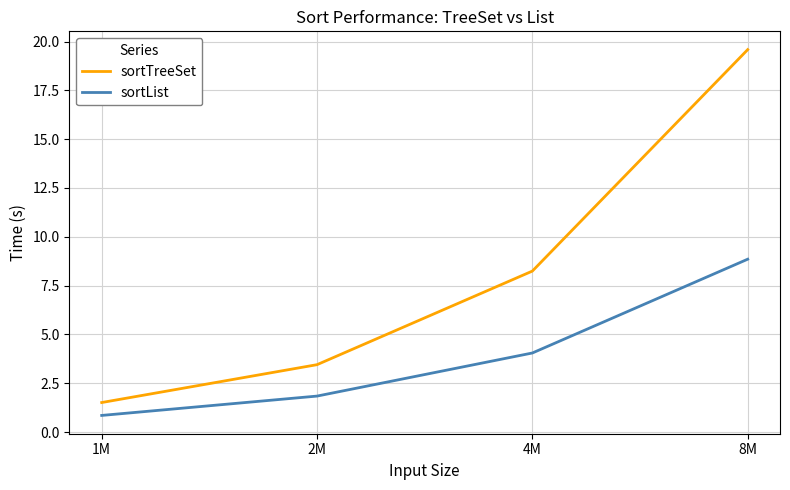

True or false: sortTreeSet and sortList cross at least once.

False